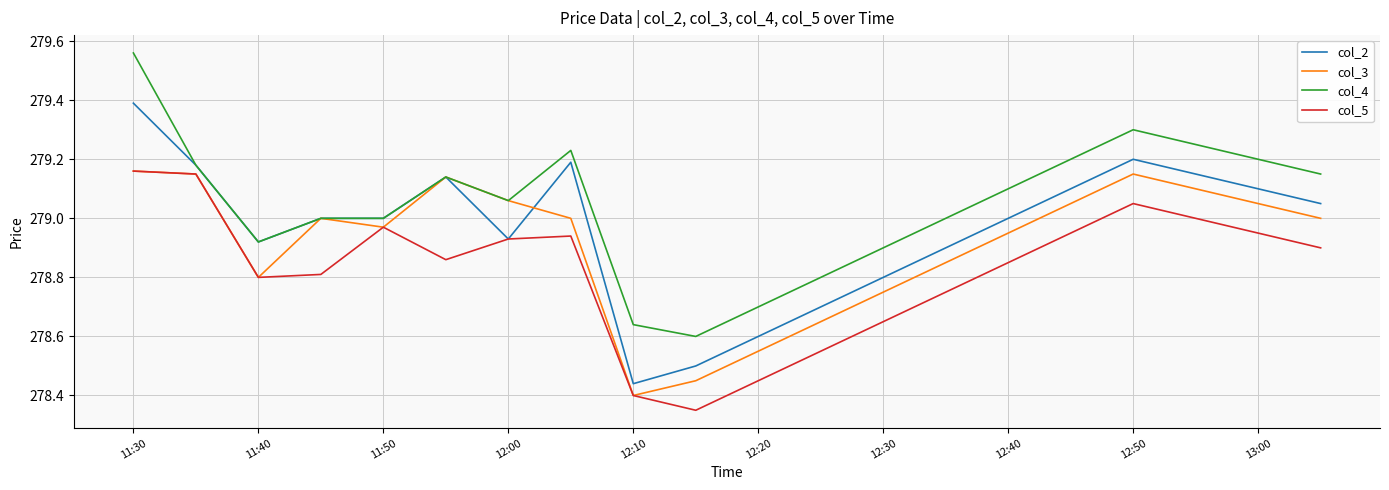

Rank the series by their average value, from lowest to highest.

col_5, col_3, col_2, col_4